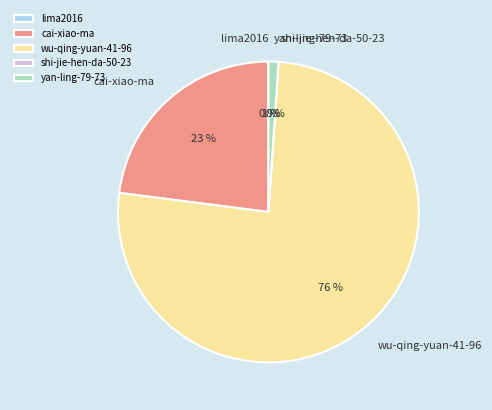

Is it true that cai-xiao-ma is 23% of the pie?

True